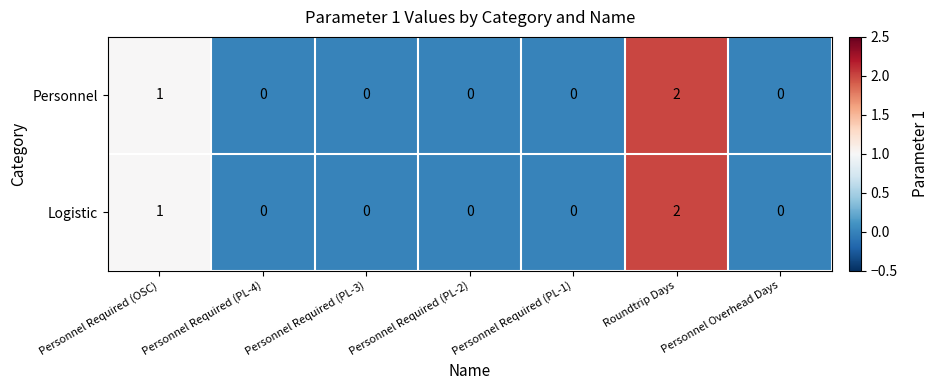

Count the number of data series in this chart.

2